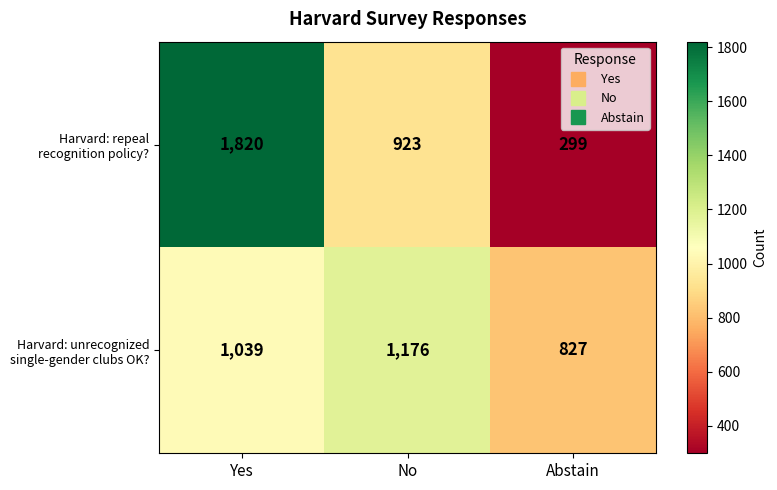

What is the greatest value displayed?

1820